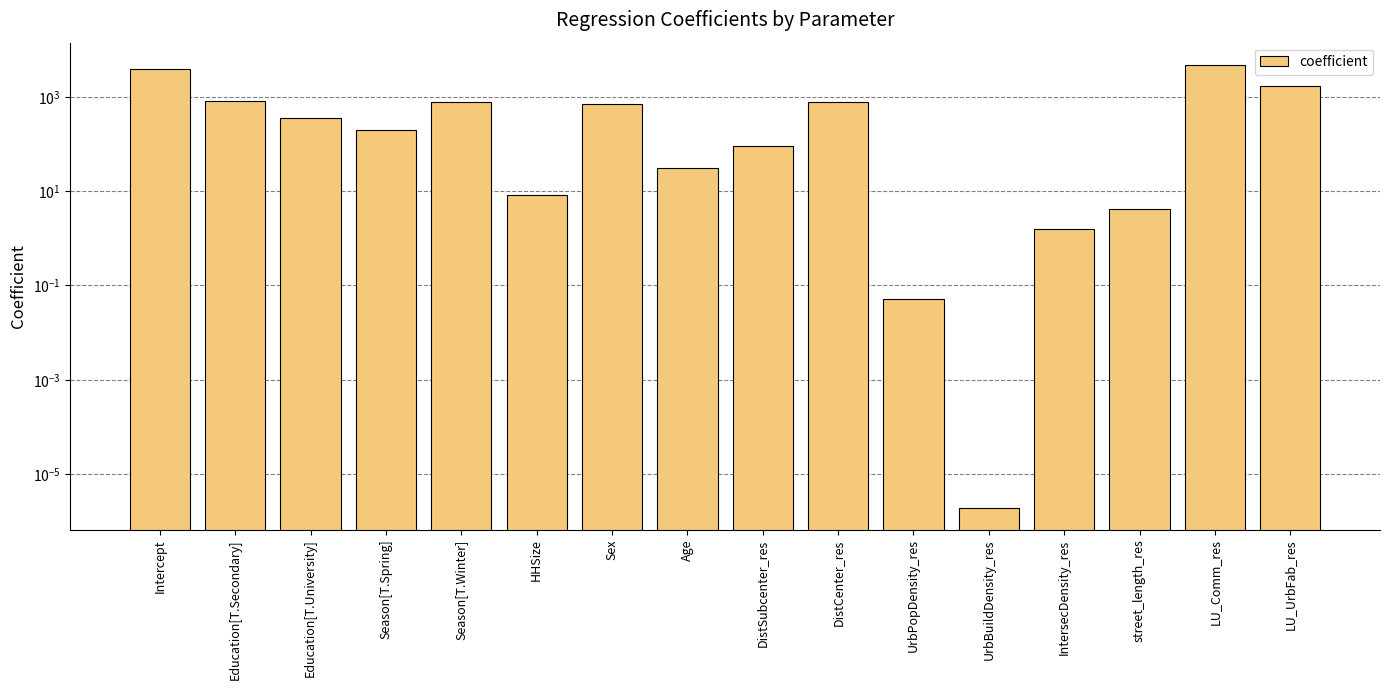

Are the bars grouped side by side (vs. stacked)?

No